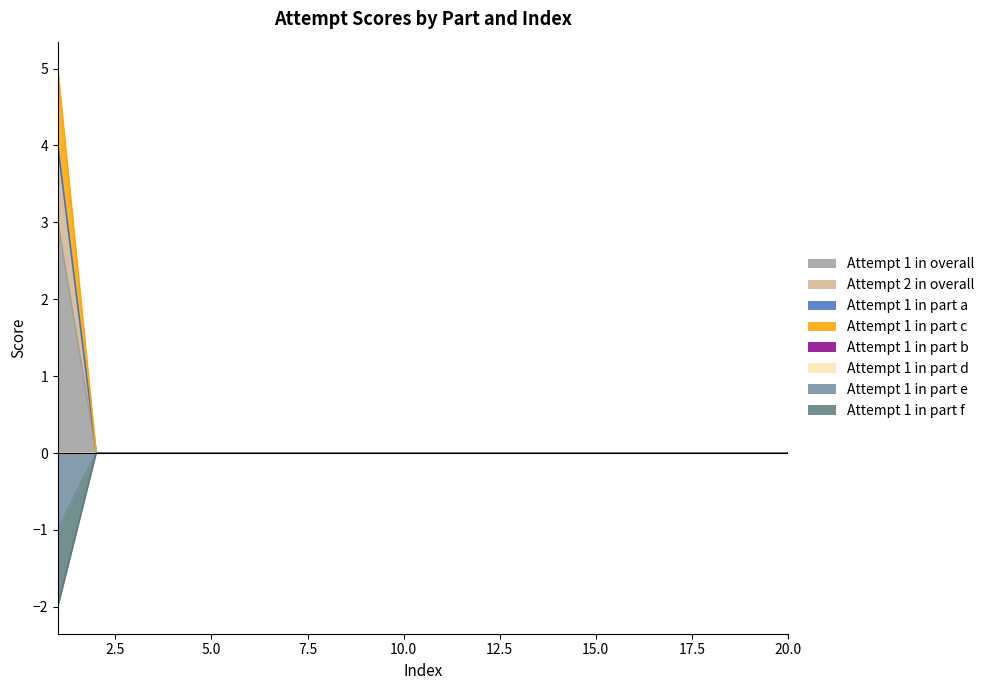

At which label does Attempt 1 in part c reach its peak?

1